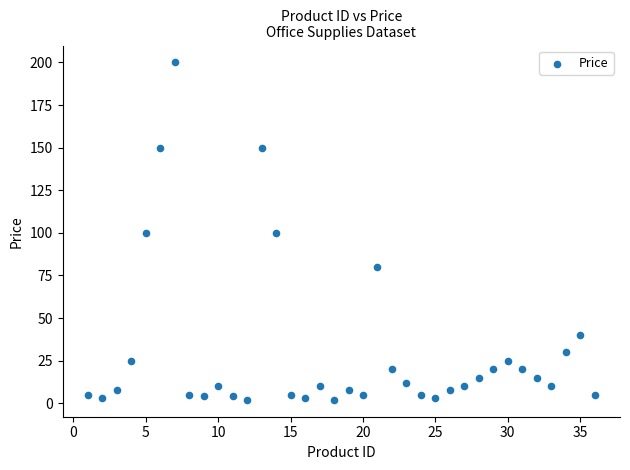

What is the range of Y values (max minus min)?

198